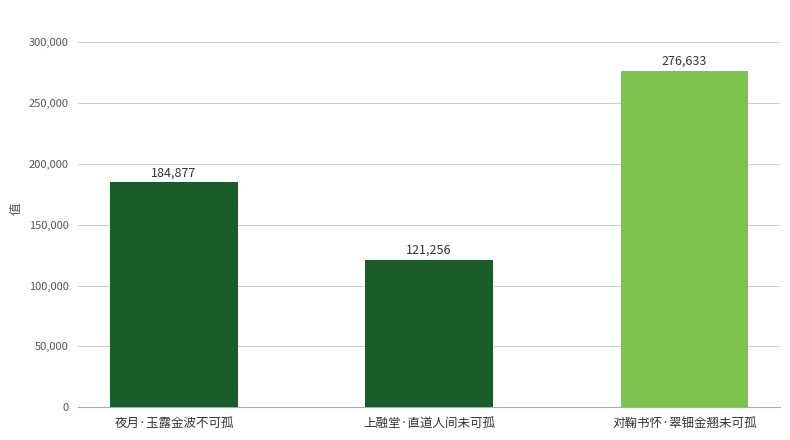

Reading left to right, transcribe all the data shown in this chart.

夜月·玉露金波不可孤=184877	上融堂·直道人间未可孤=121256	对鞠书怀·翠钿金翘未可孤=276633